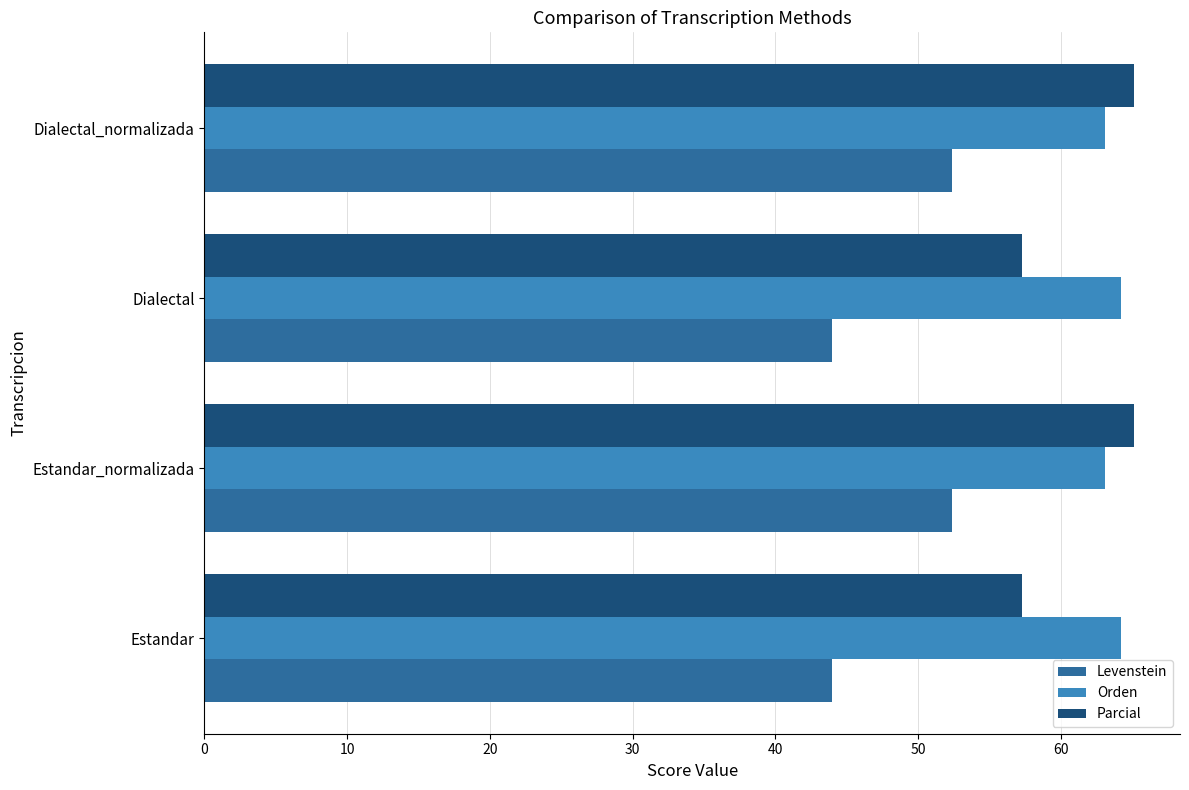

Read the Levenstein value at Dialectal_normalizada.

52.4